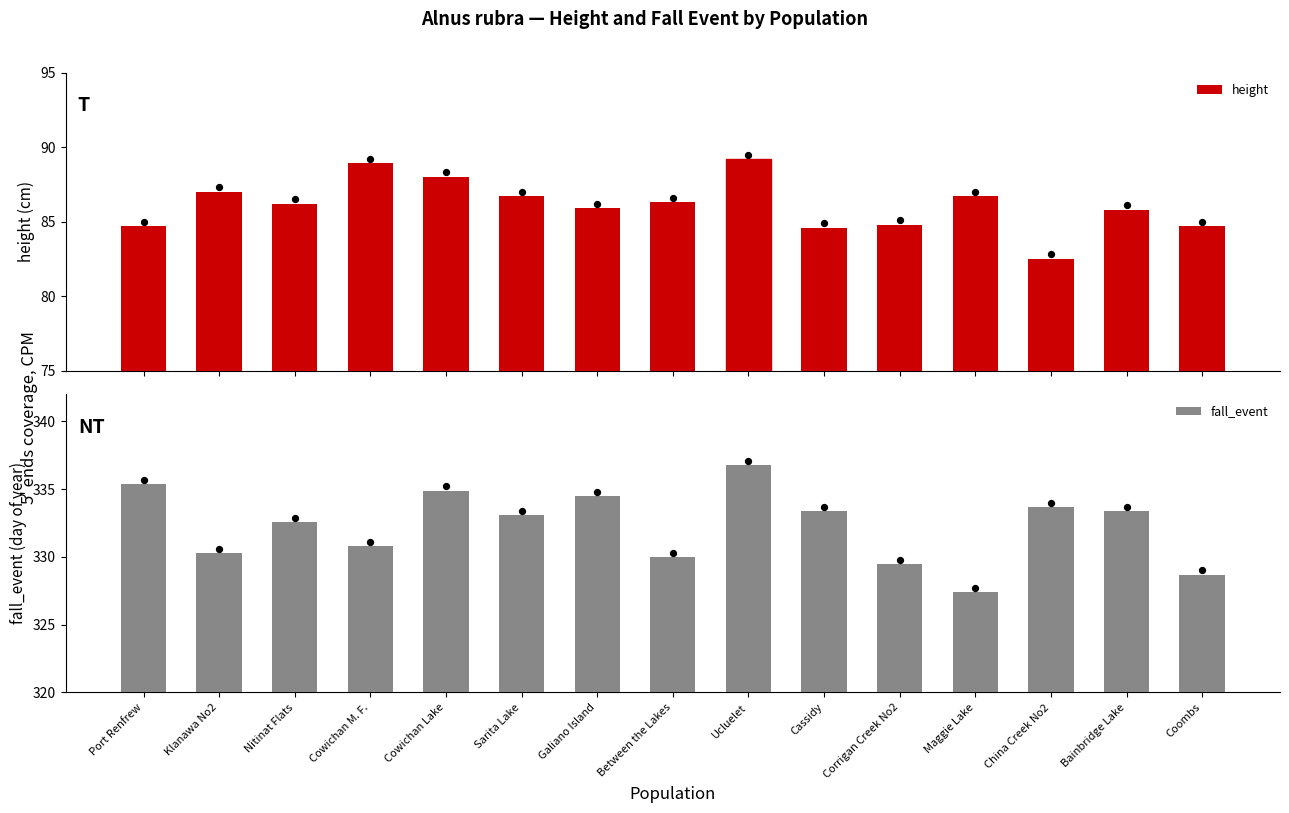

At how many categories does at least one series exceed 273?

15